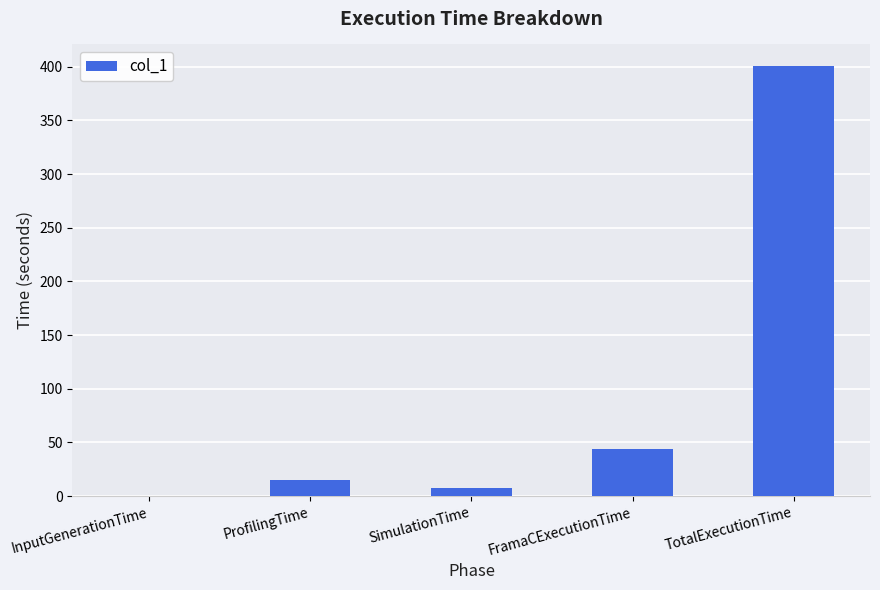

What is the sum of all values?

467.5